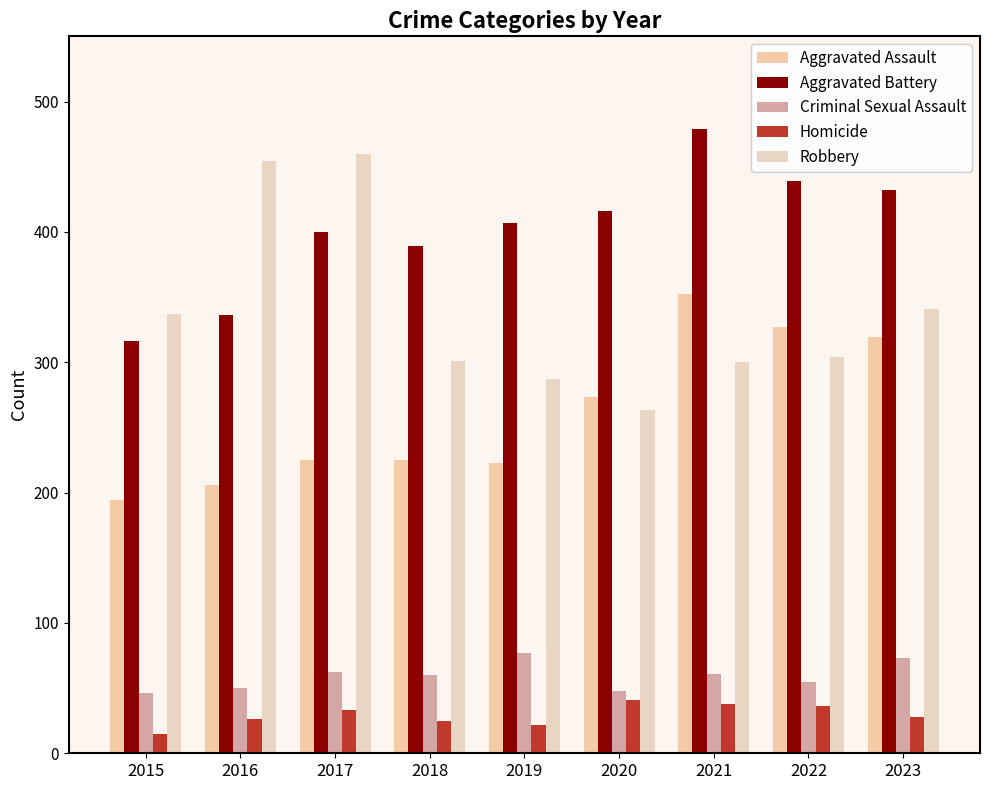

The Aggravated Battery series shows 249 at 2022. True or false?

False